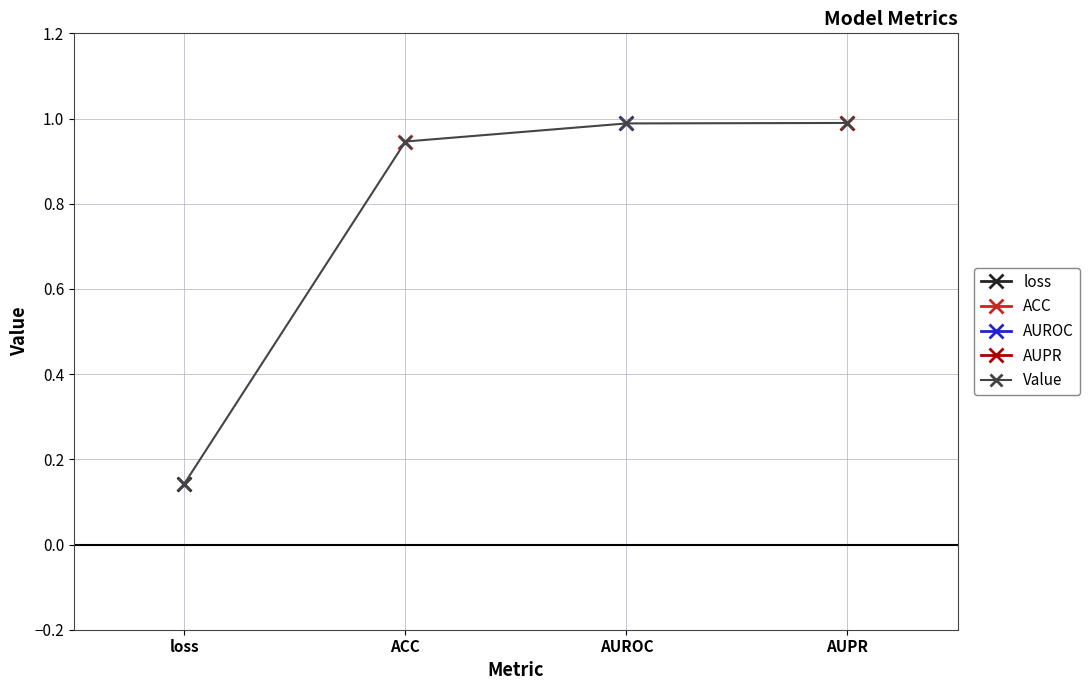

At which category does the chart reach its peak across all series?

AUPR